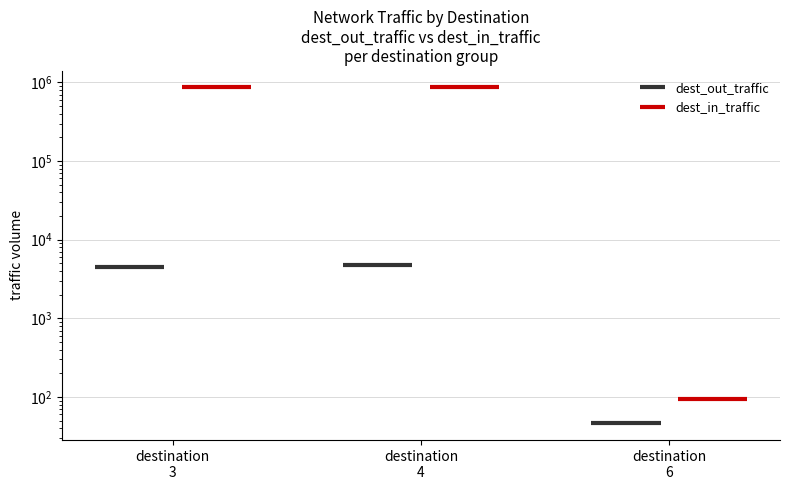

At destination
3, list the series in order from smallest to largest.

dest_out_traffic, dest_in_traffic